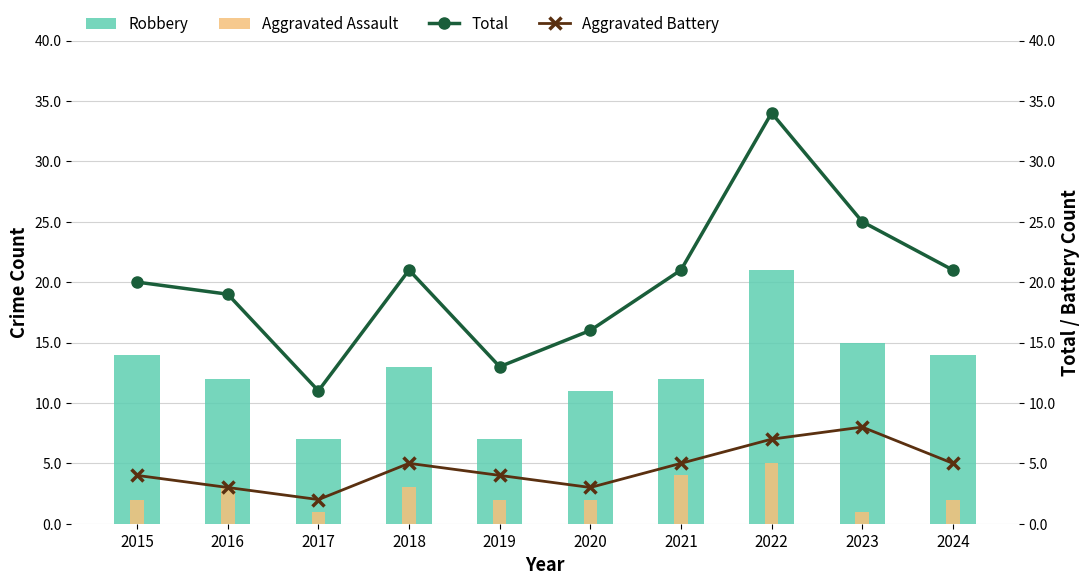

True or false: Robbery has a value of 7 at 2017.

True